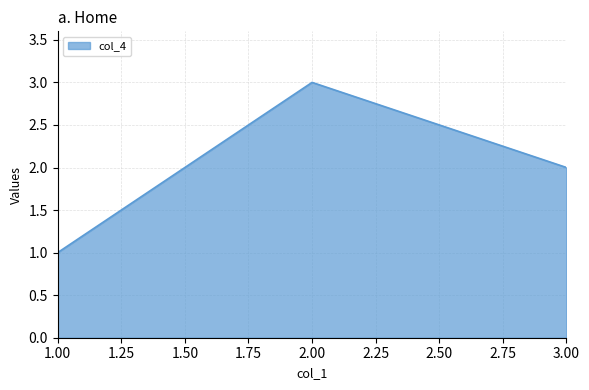

Which has a higher value, 3 or 2?

2